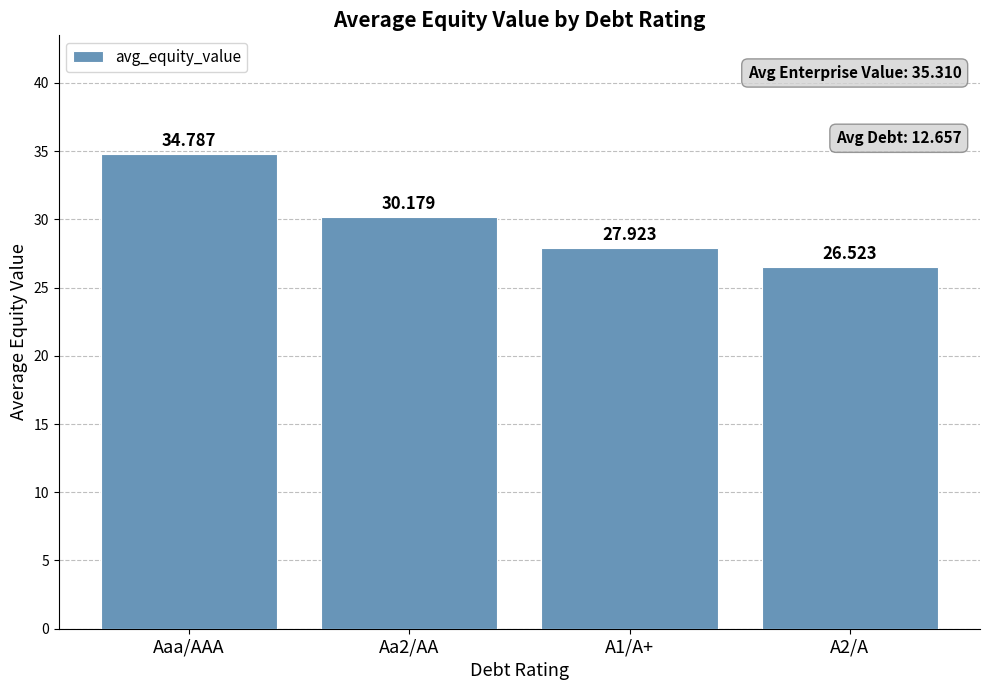

What is the greatest value displayed?

34.8